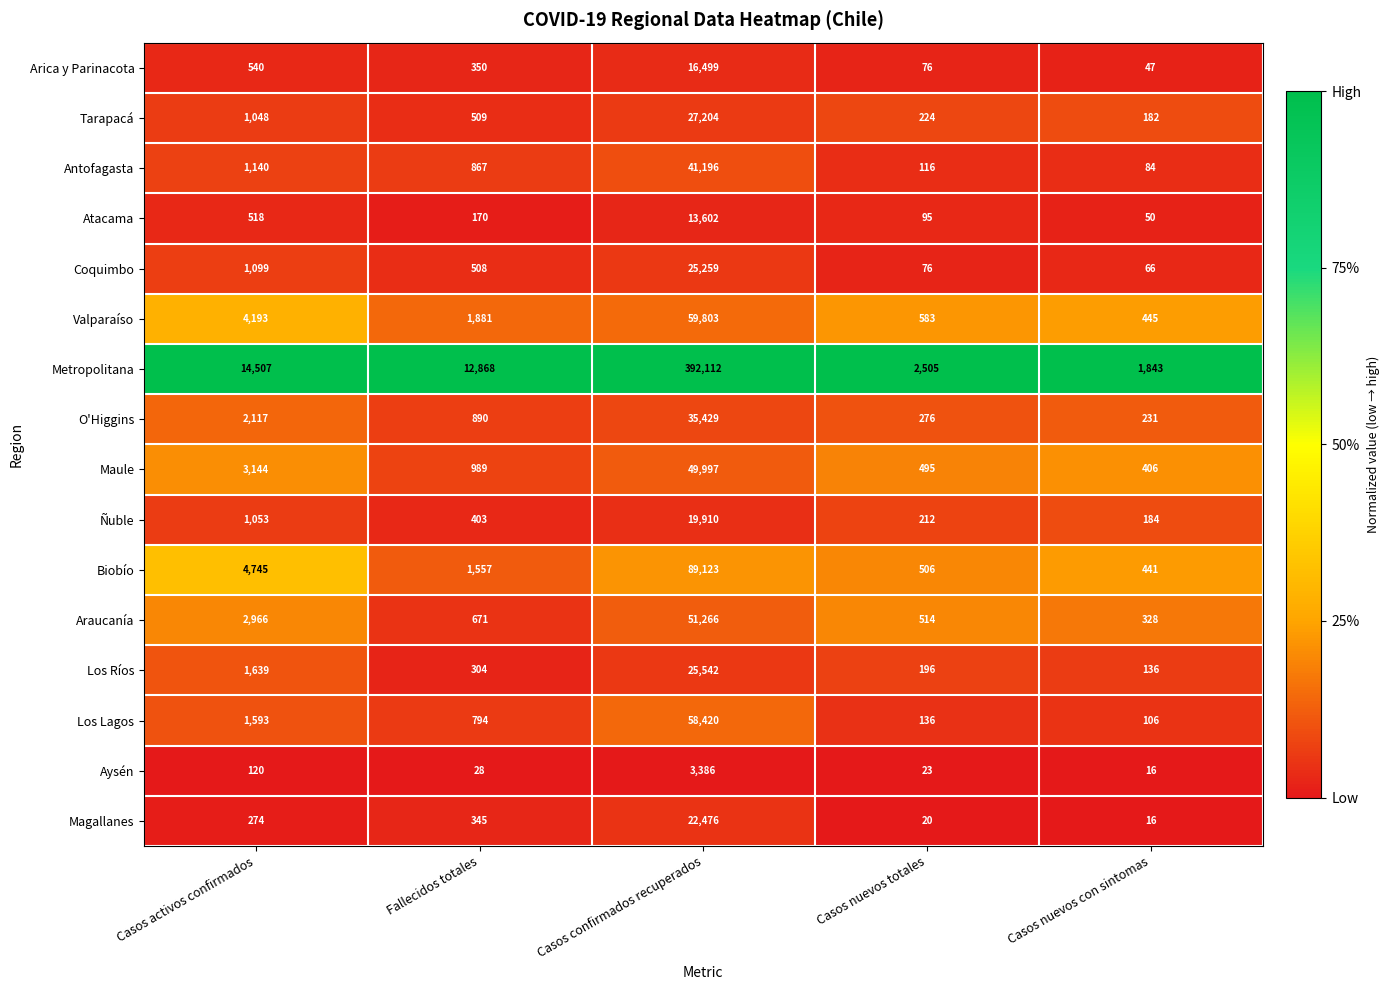

What is the spread (max minus min) of values at Casos confirmados recuperados?

388726